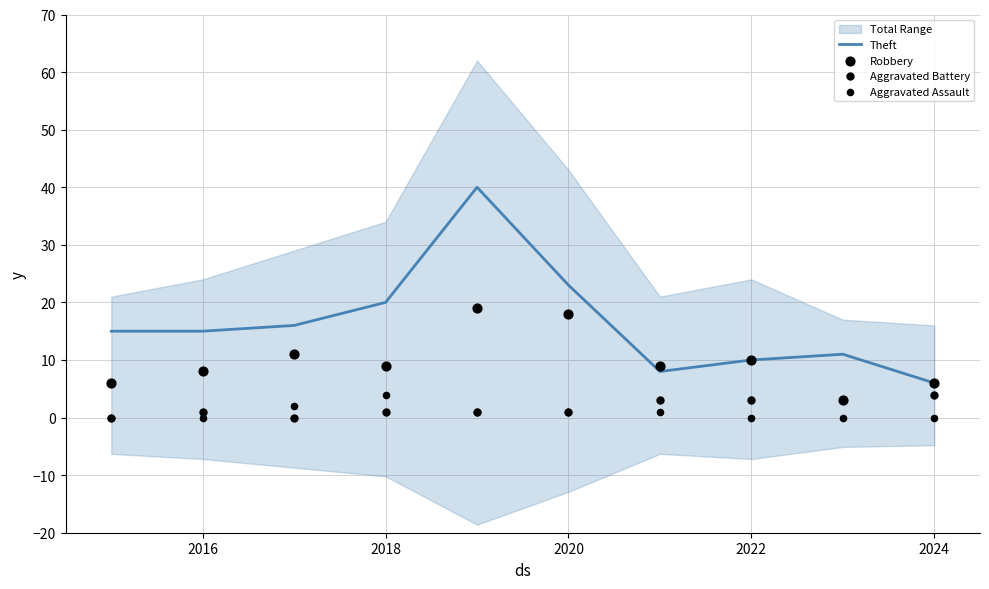

Which series has the largest total across all categories?

Theft